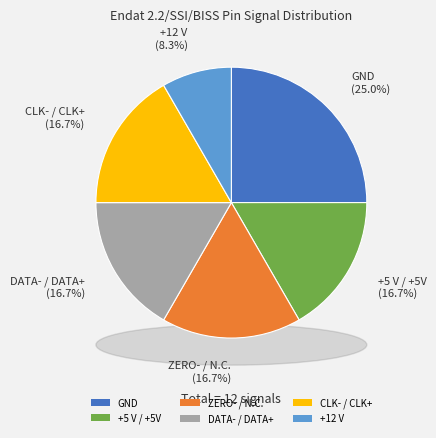

Between GND and DATA- / DATA+, which is larger?

GND